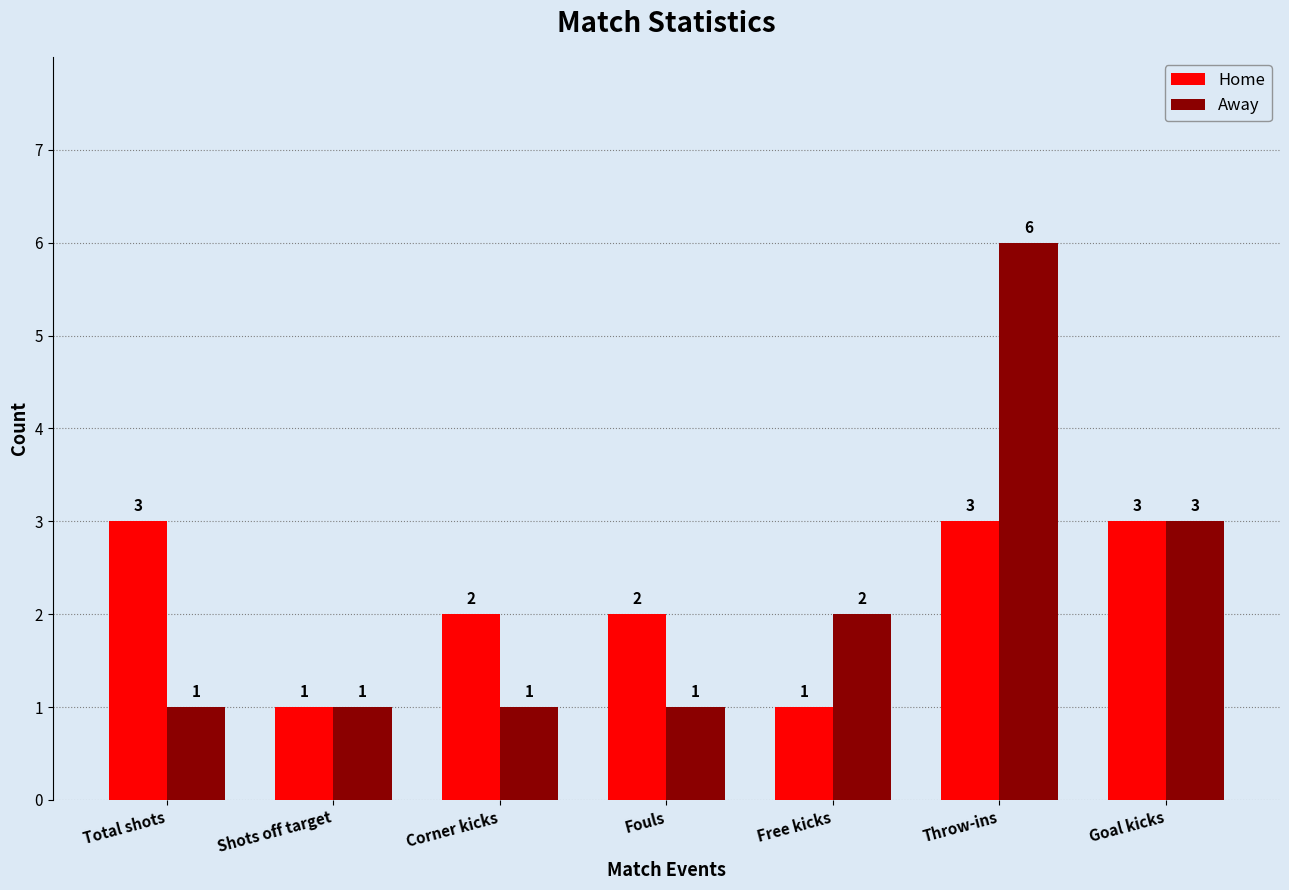

What is the label of the 6th bar from the right?

Shots off target